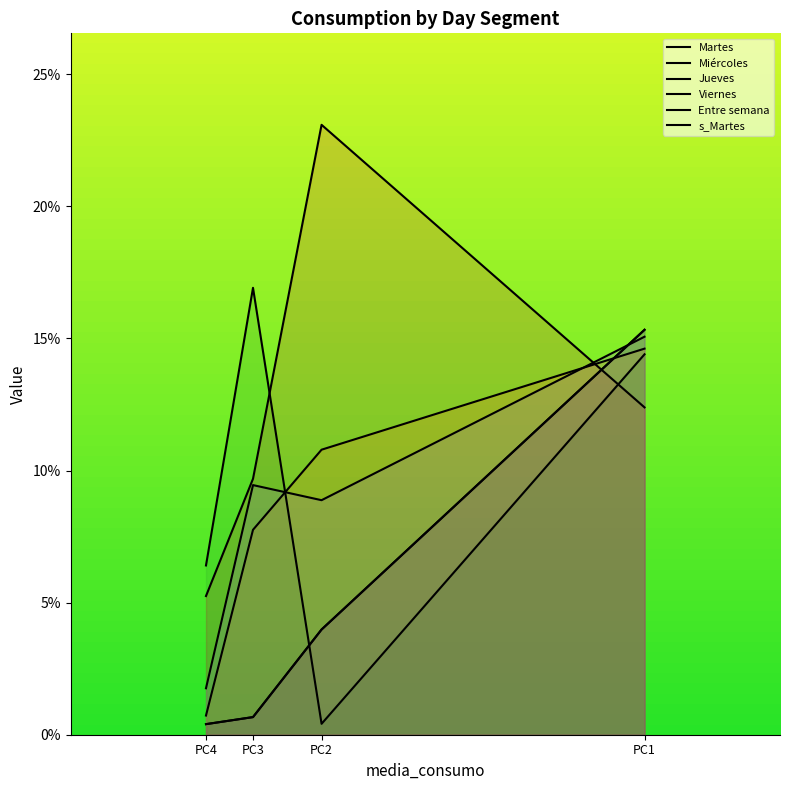

How many categories are shown in the chart?

4